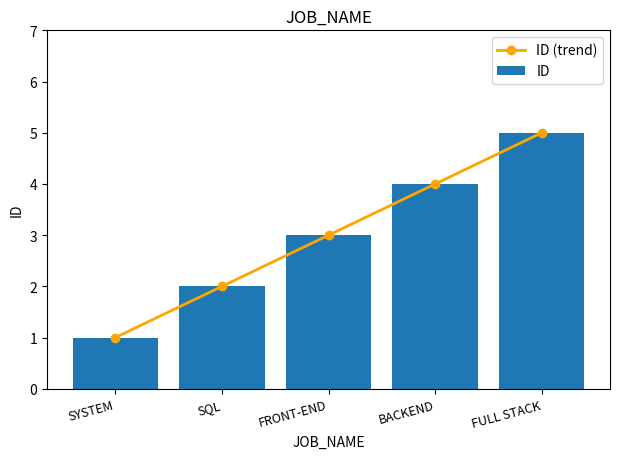

Reading left to right, transcribe all the data shown in this chart.

ID (trend): SYSTEM=1	SQL=2	FRONT-END=3	BACKEND=4	FULL STACK=5
ID: SYSTEM=1	SQL=2	FRONT-END=3	BACKEND=4	FULL STACK=5